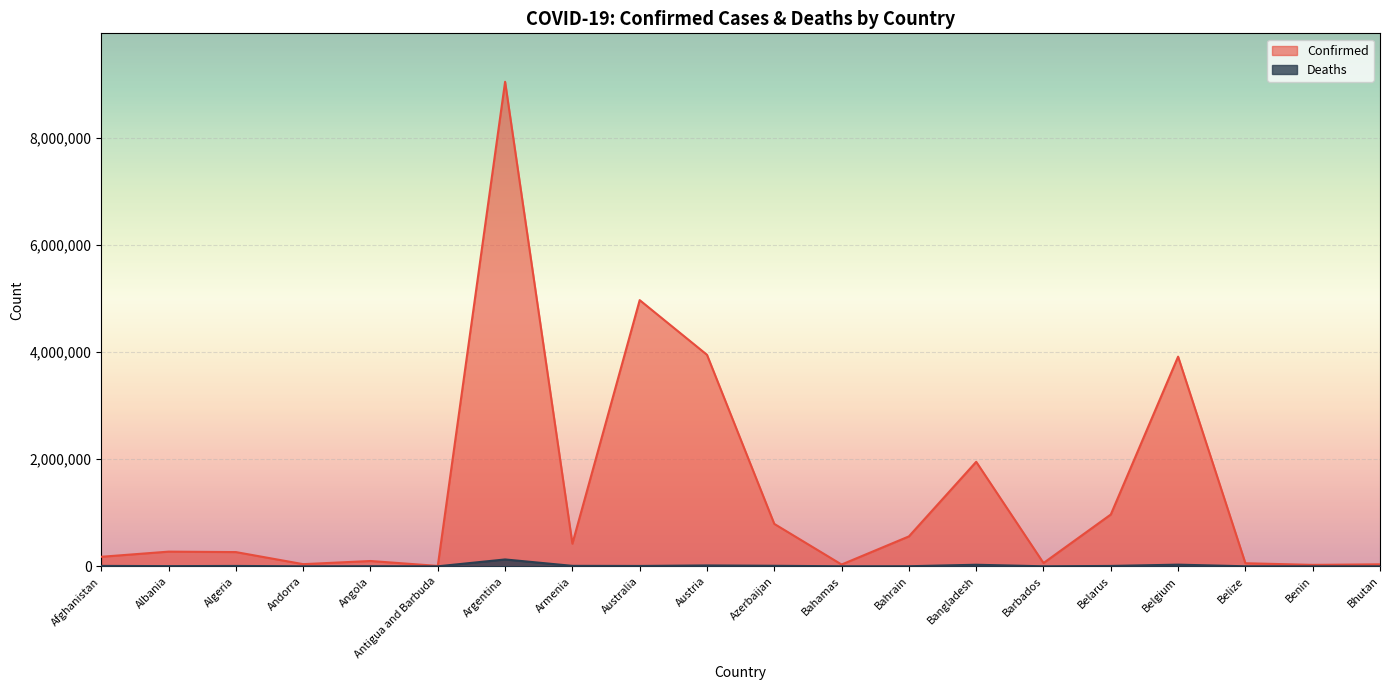

Between Antigua and Barbuda and Australia, which series saw the biggest shift?

Confirmed